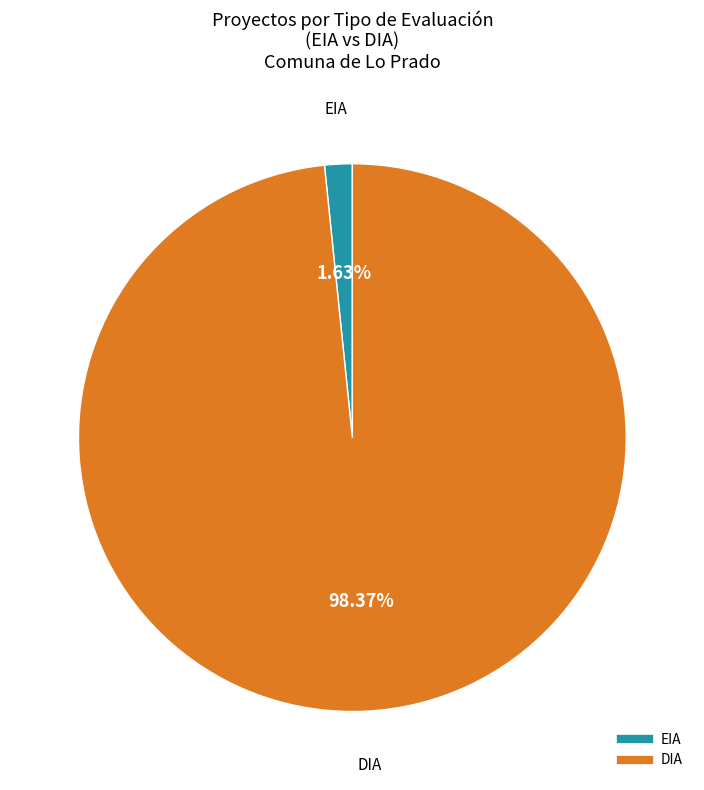

What percentage is NOT represented by DIA?

1.6%